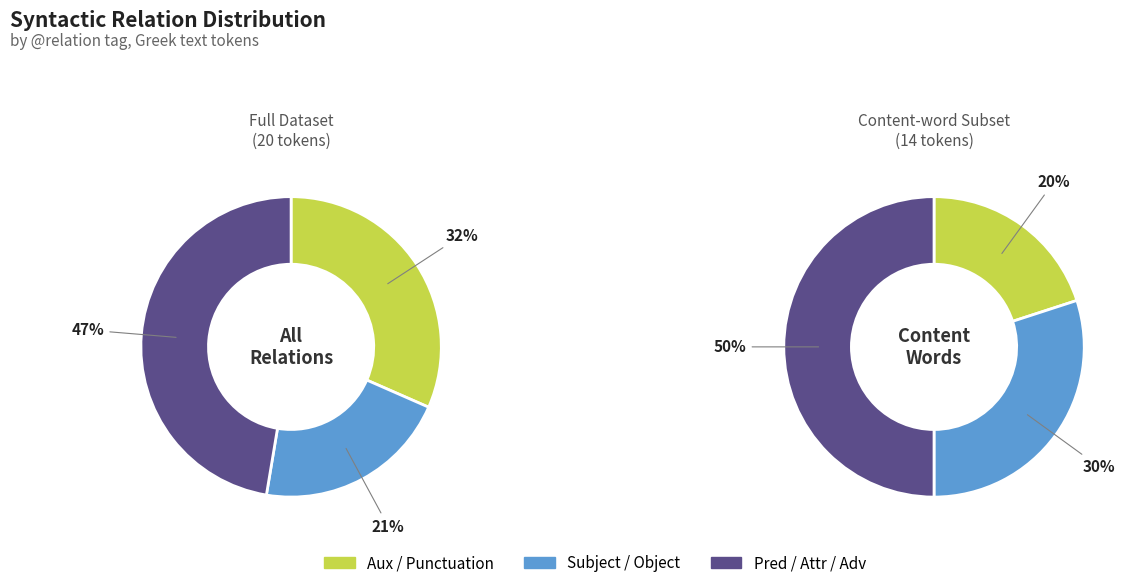

Is 5 the majority of the pie?

No